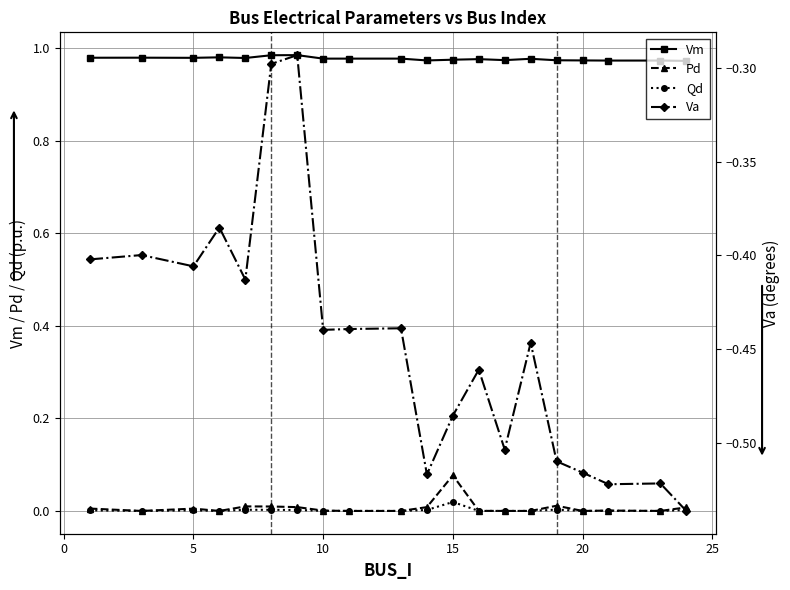

True or false: Qd and Vm cross at least once.

False